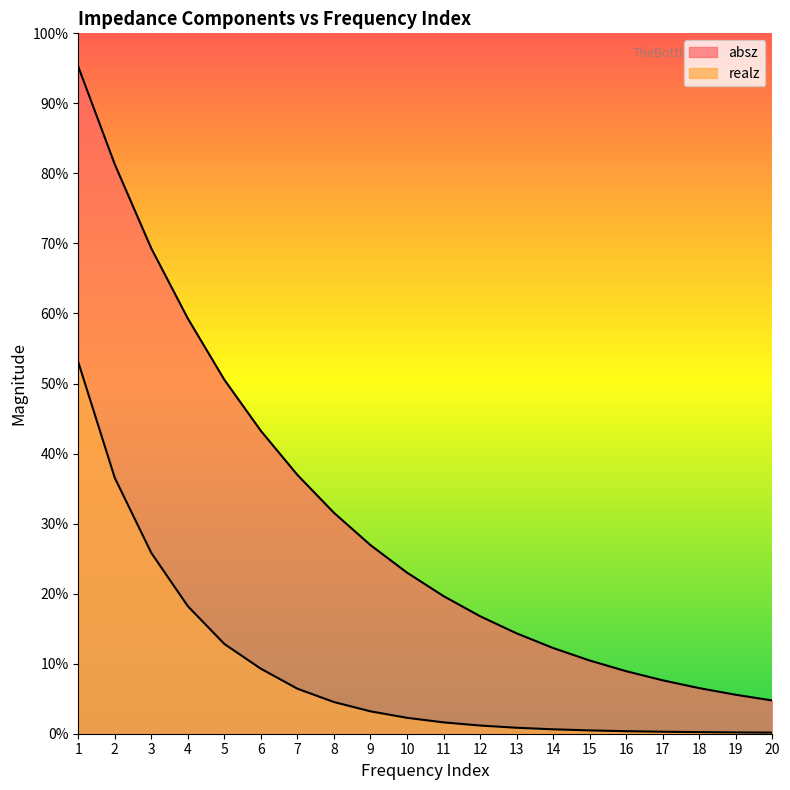

True or false: absz has more than 1 points higher than both neighbors.

False